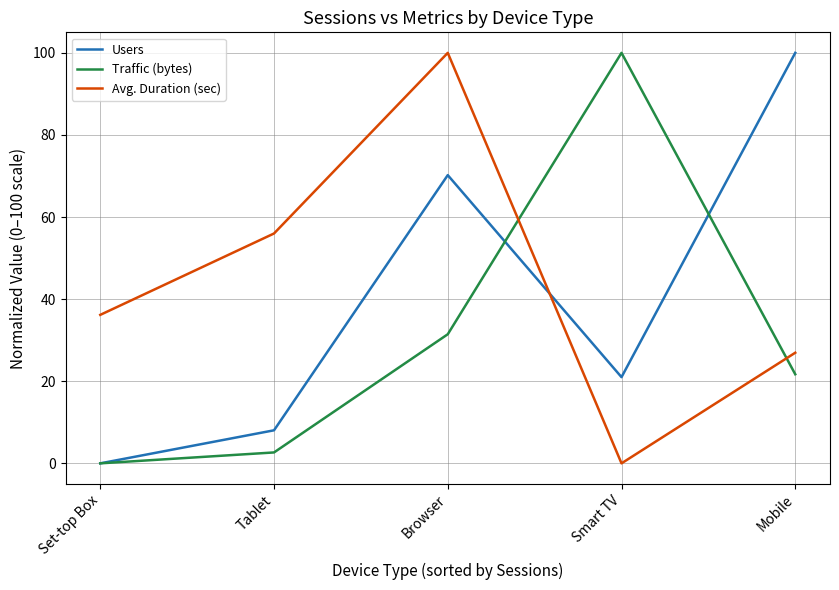

Which category has the lowest value in the Users series?

Set-top Box